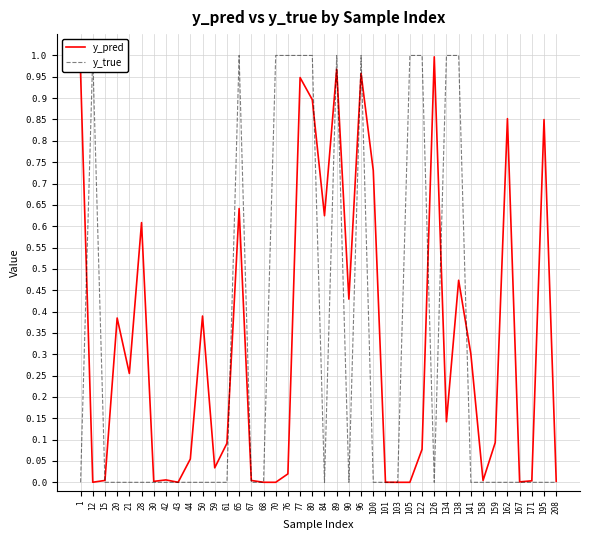

How many values in y_true are above zero?

12